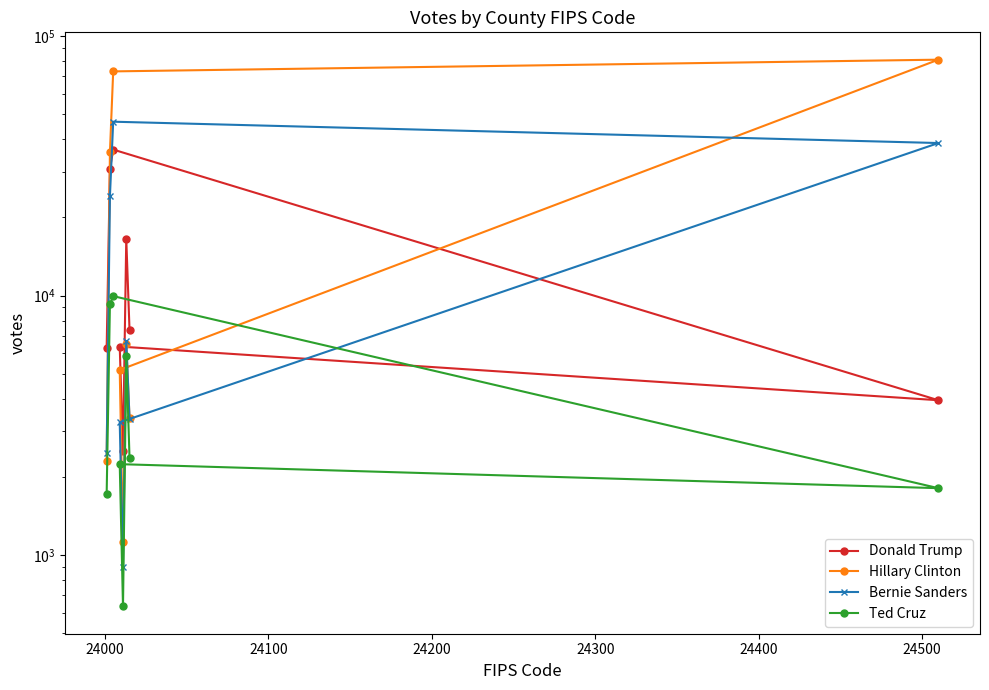

What is the difference between the maximum and minimum values in the Donald Trump series?

34002